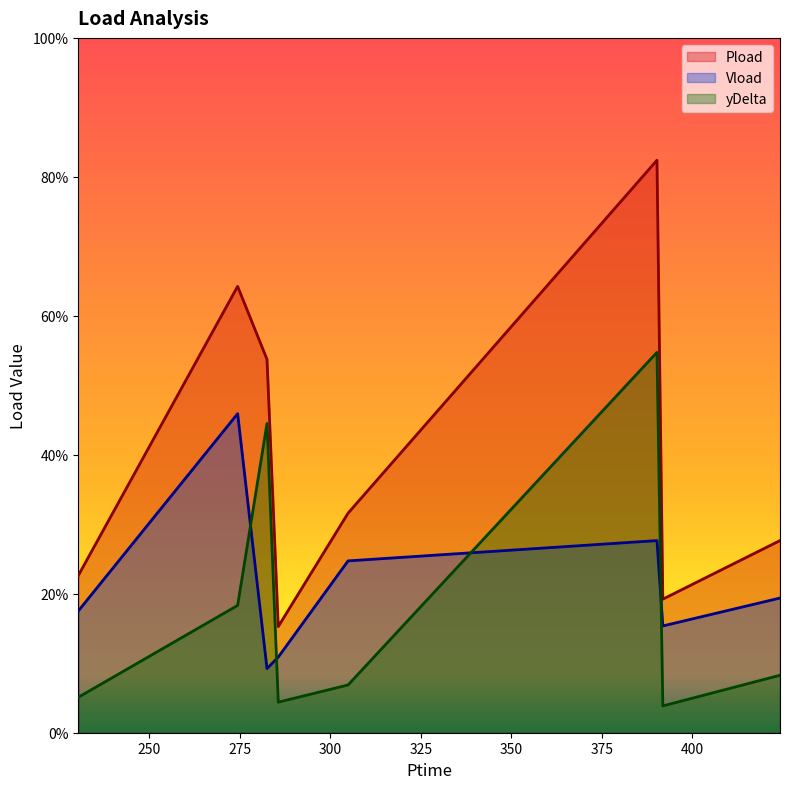

What is the difference between the second highest and minimum values in the Vload series?

0.2